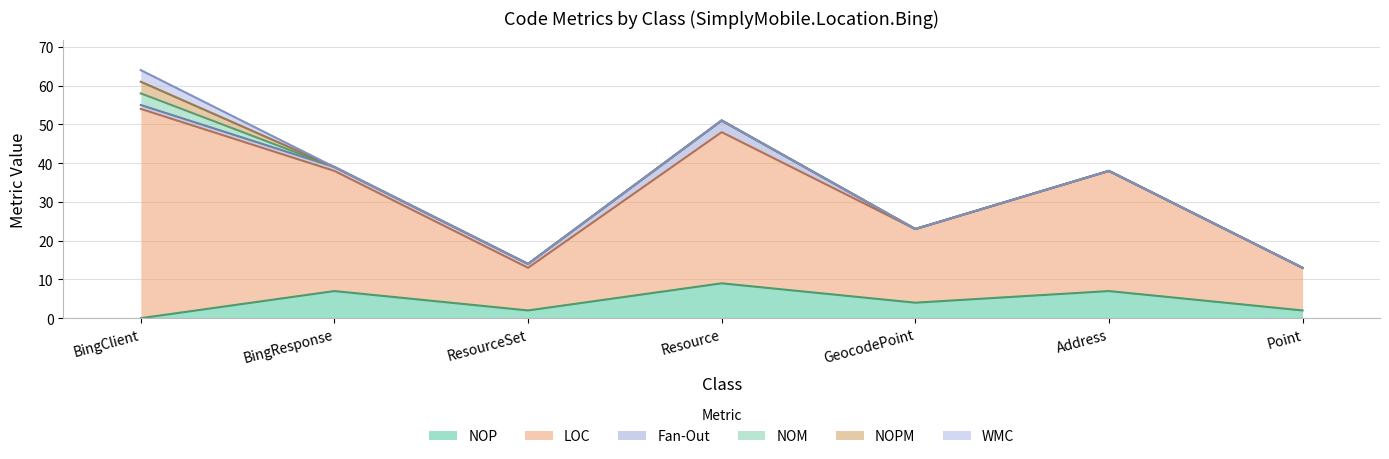

What is the spread (max minus min) of values at Resource?

39